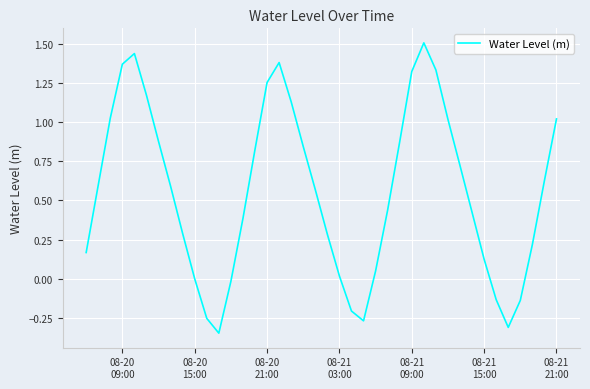

What is the difference between the maximum and minimum values?

1.9